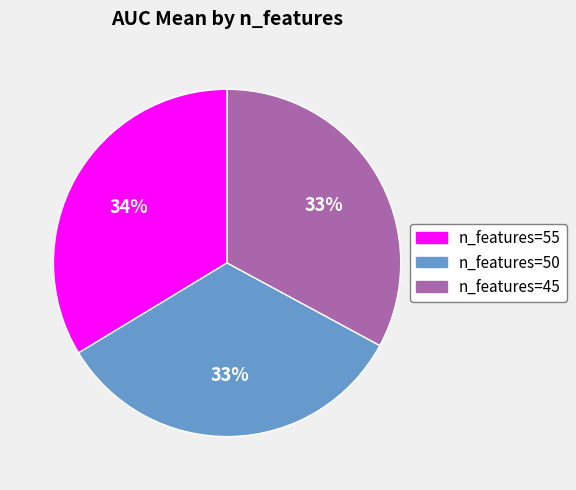

True or false: n_features=50 accounts for 20% of the total.

False